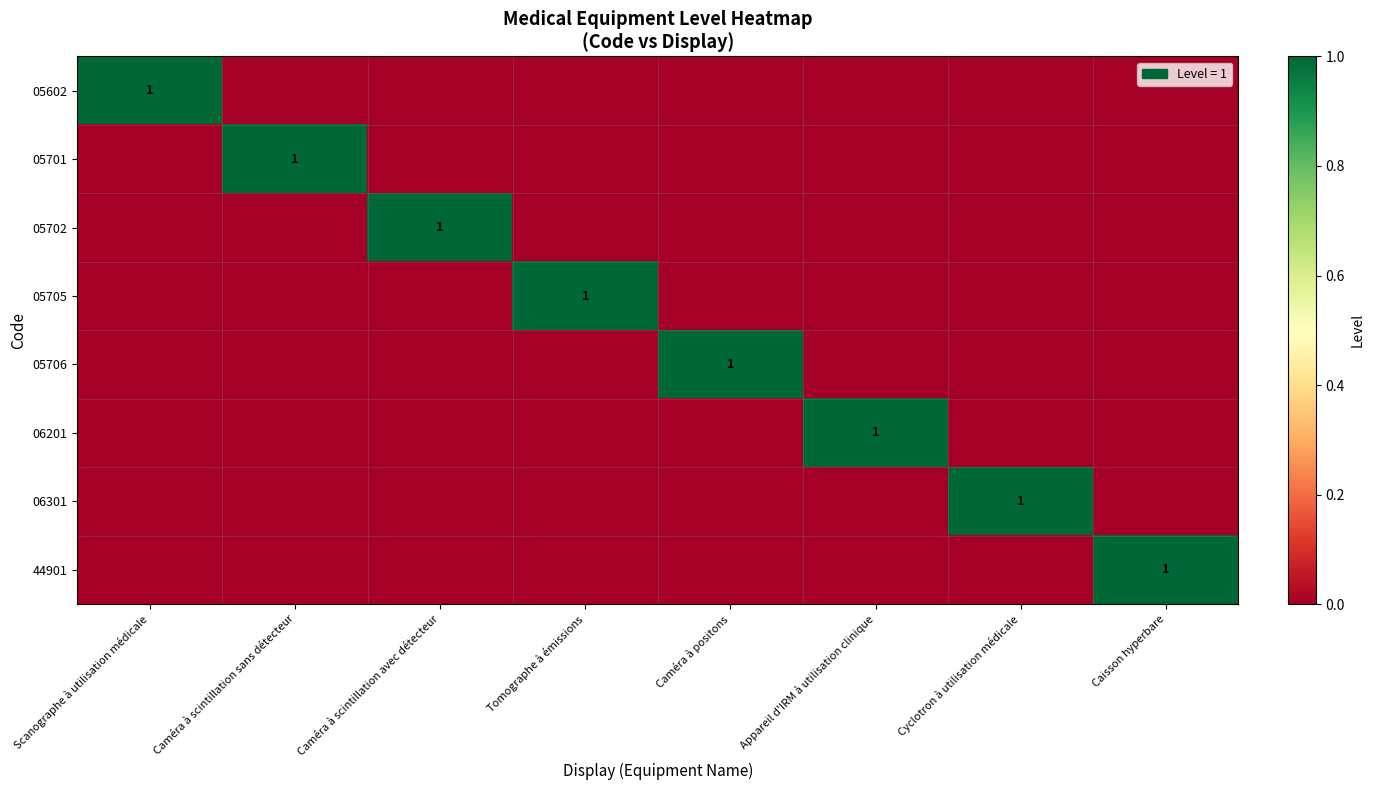

List the series in order of their peak value, lowest first.

05602, 05701, 05702, 05705, 05706, 06201, 06301, 44901